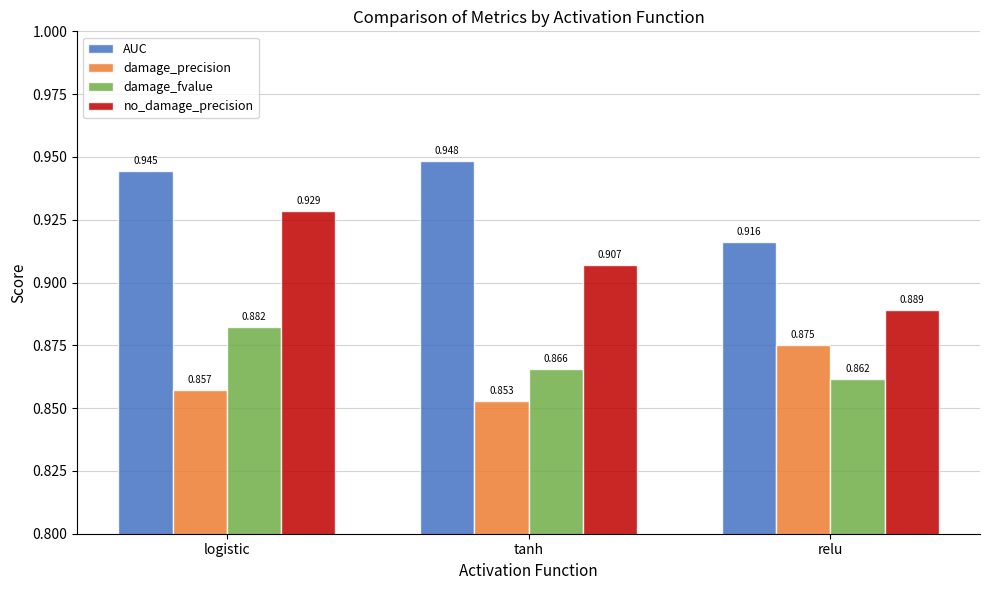

At which label is AUC closest to 0?

relu